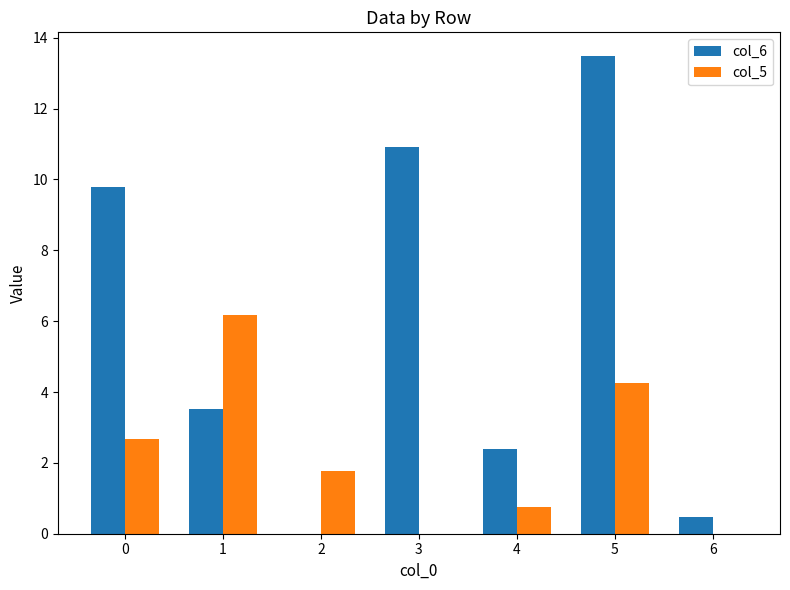

Which series changed the most between 2 and 5?

col_6